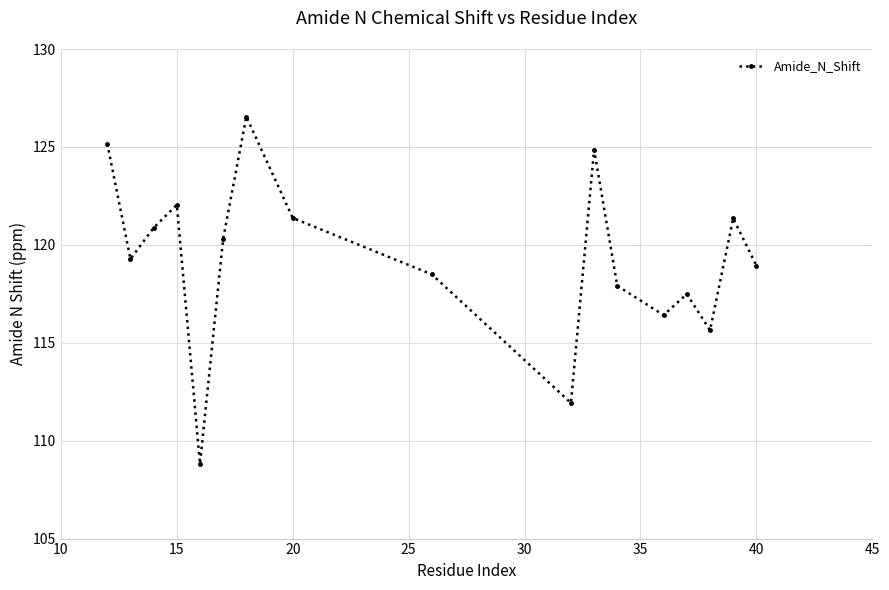

What is the smallest value displayed?

108.8